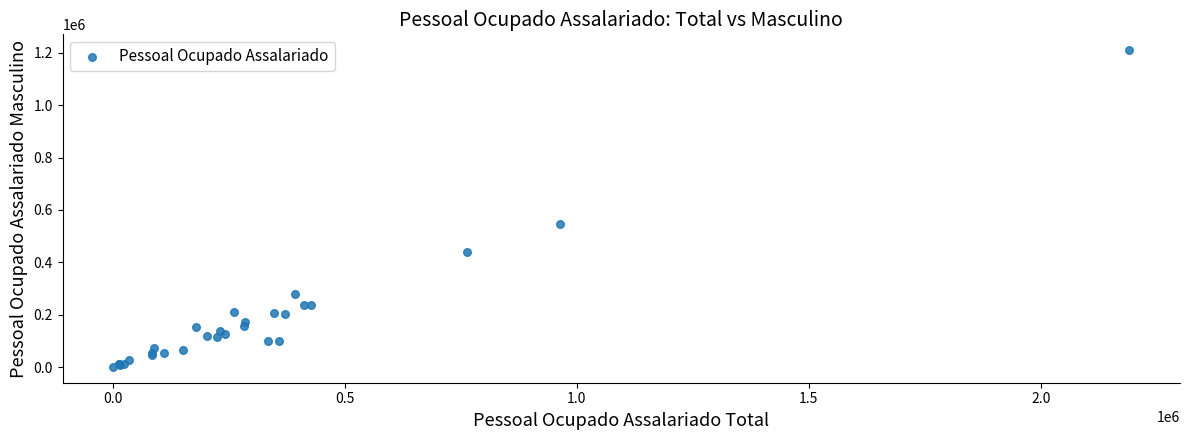

What Y value in the scatter plot is closest to 605329?

547507